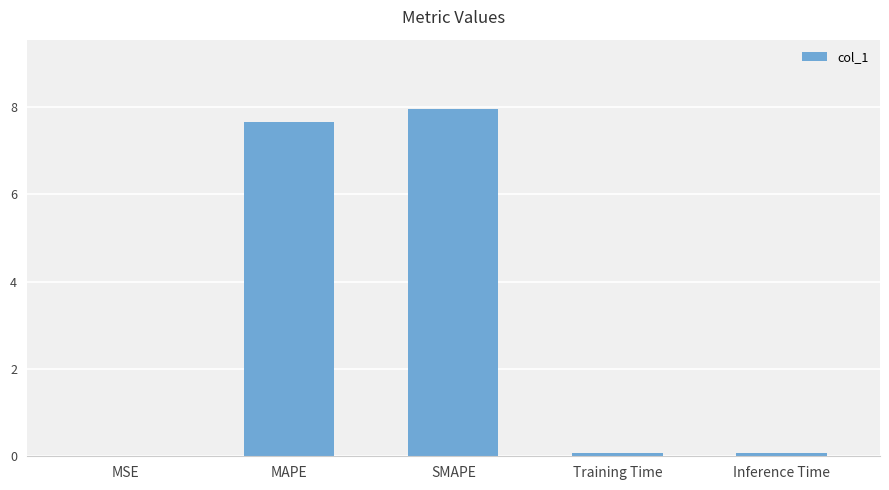

What is the sum of all values?

15.7